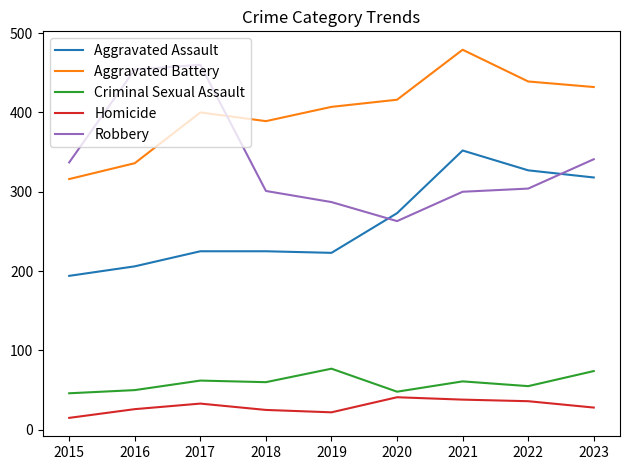

True or false: Robbery and Homicide intersect in this chart.

False